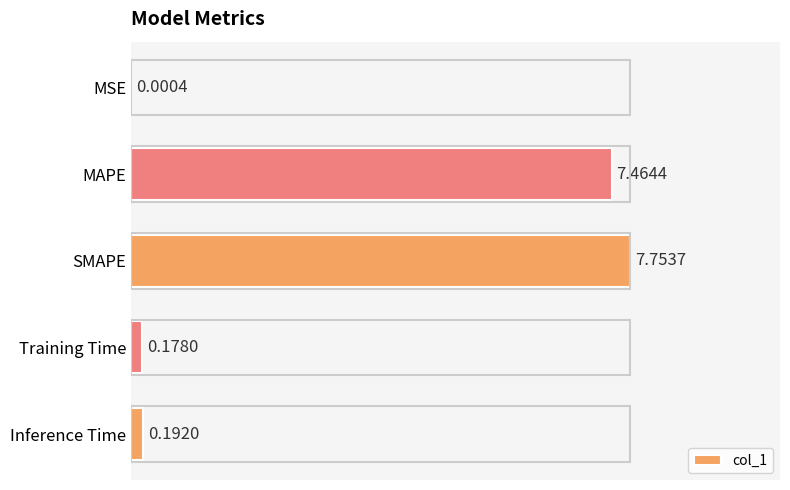

Where is the data nearest to the value 3?

Inference Time